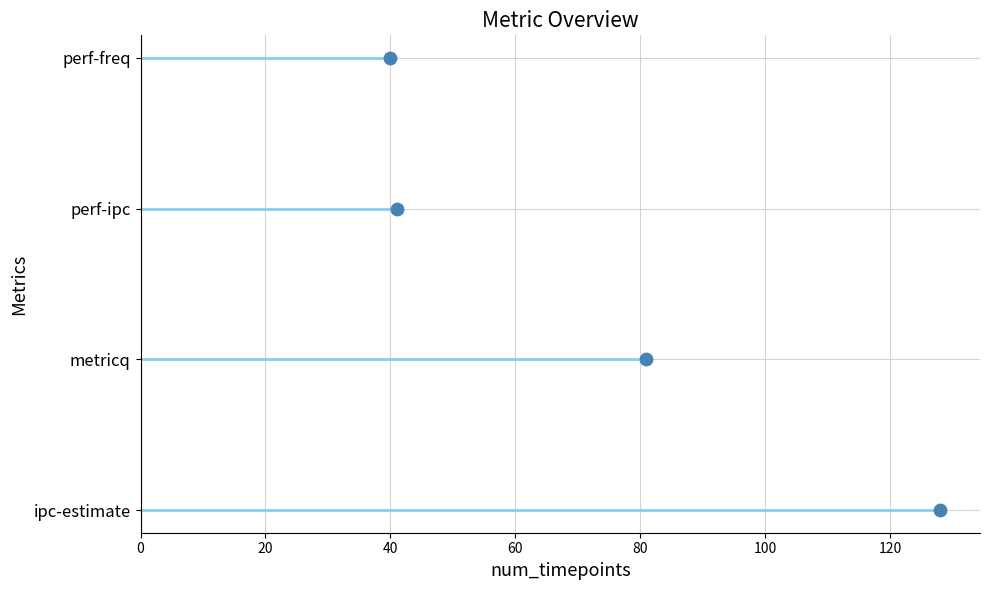

Which has a higher value, 60 or 20?

60